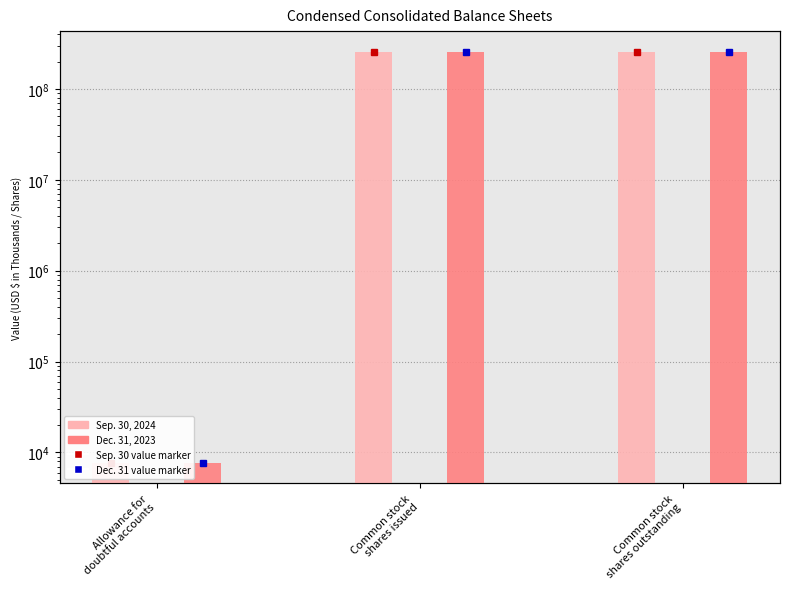

What is the lowest value of the Sep. 30, 2024 series?

7672